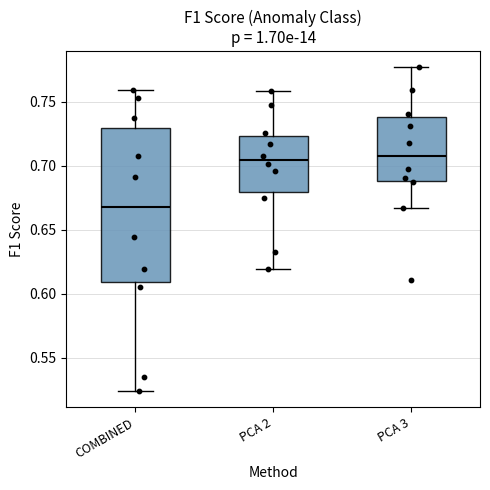

Reading left to right, read every box against the y-axis: the position of its median line, the range the box covers, and the ends of its whiskers. The values are not printed on the chart, so give them approximately, as read against the axis.

COMBINED: median 0.670, box 0.610 to 0.730, whiskers 0.525 to 0.760
PCA 2: median 0.705, box 0.680 to 0.725, whiskers 0.620 to 0.760
PCA 3: median 0.710, box 0.690 to 0.740, whiskers 0.665 to 0.775